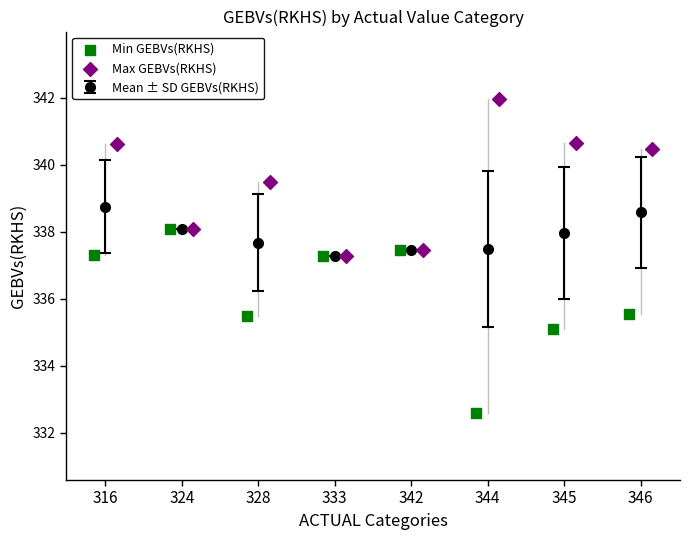

Which series reaches the maximum Y coordinate?

Max GEBVs(RKHS)